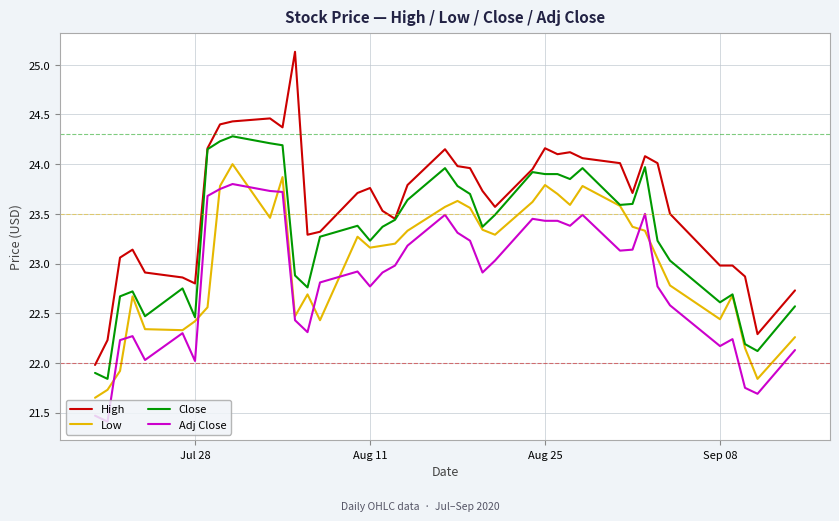

What is the sum of all Close values?

931.3